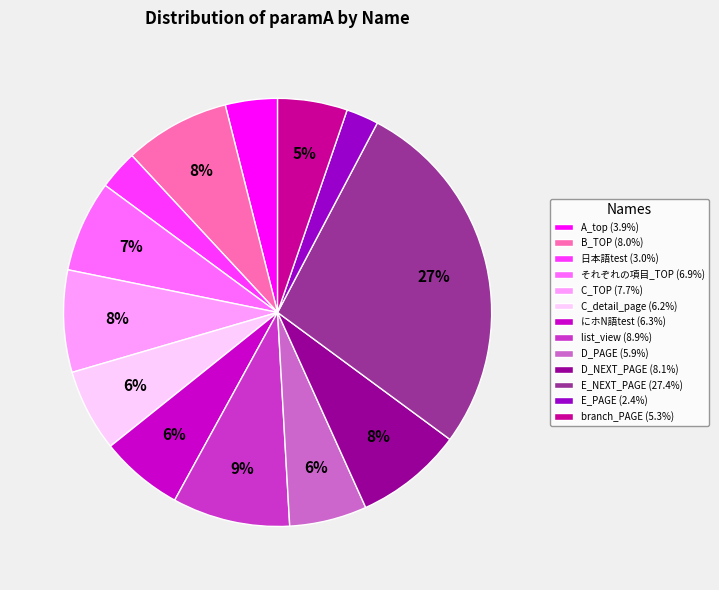

To the nearest percent, what percentage of the pie is C_TOP?

8%